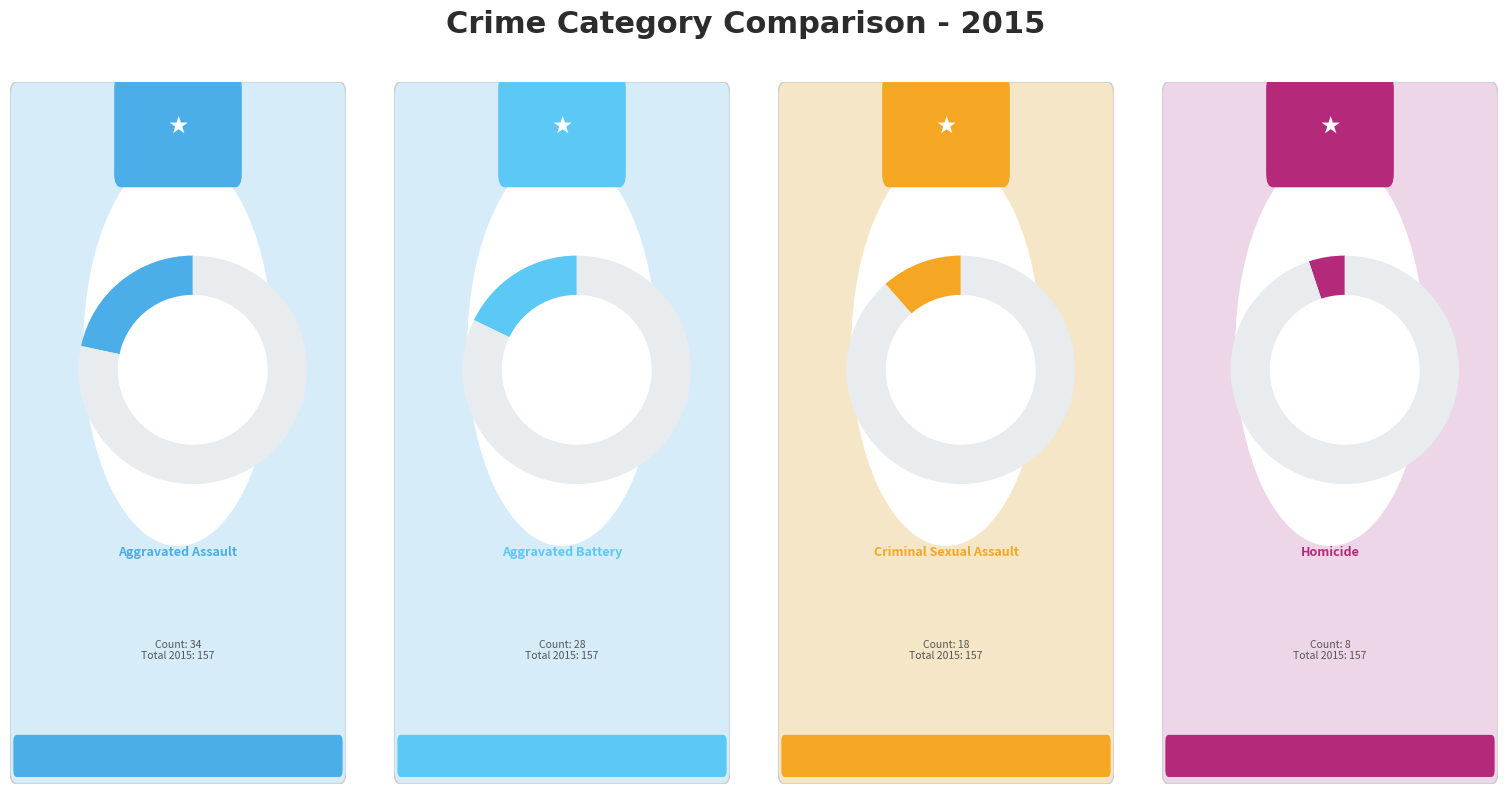

Is it true that Aggravated Assault is 9% of the pie?

False